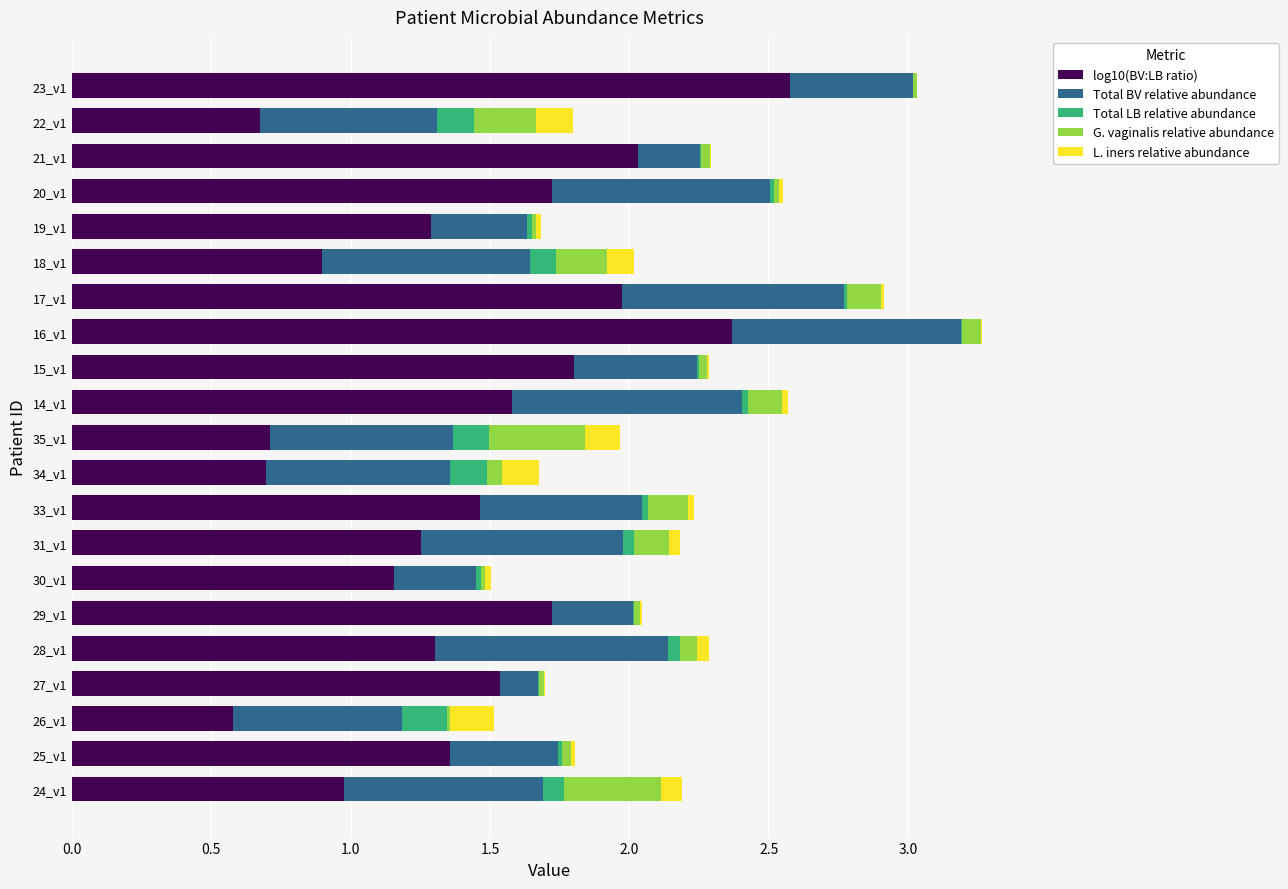

What is the maximum value for log10(BV:LB ratio)?

2.6